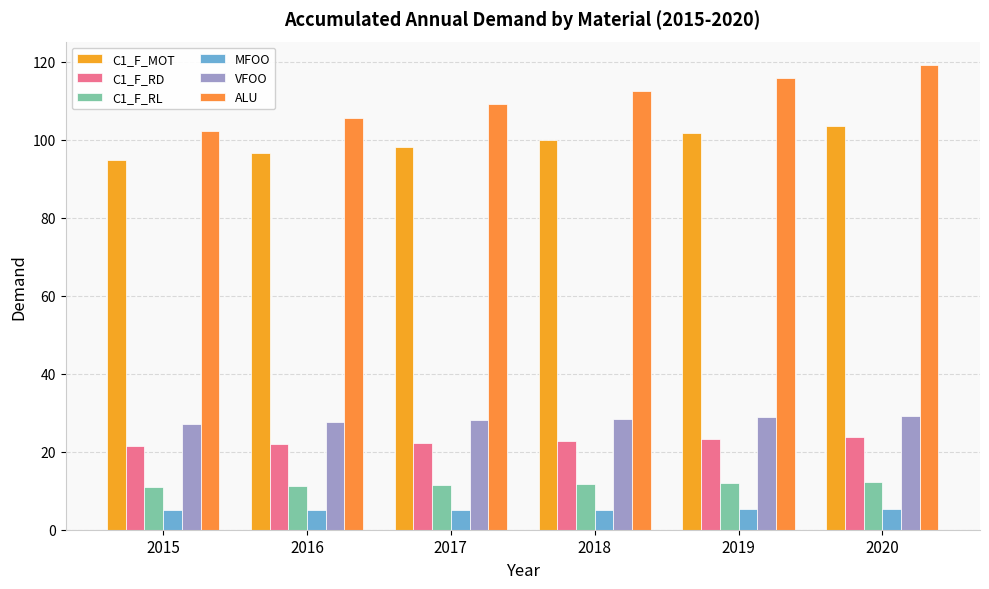

Reading left to right, extract all data points from this chart.

C1_F_MOT: 94.7	96.5	98.2	100.0	101.8	103.5
C1_F_RD: 21.4	21.9	22.3	22.8	23.2	23.7
C1_F_RL: 11.0	11.2	11.4	11.7	11.9	12.2
MFOO: 5.0	5.1	5.1	5.2	5.2	5.3
VFOO: 27.2	27.6	28.0	28.4	28.8	29.2
ALU: 102.2	105.6	109.0	112.4	115.8	119.2